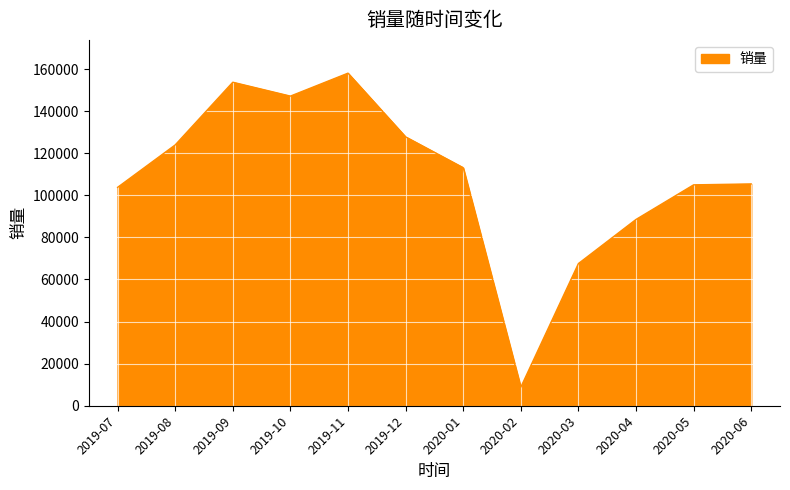

At which label is the value closest to 83447?

2020-04